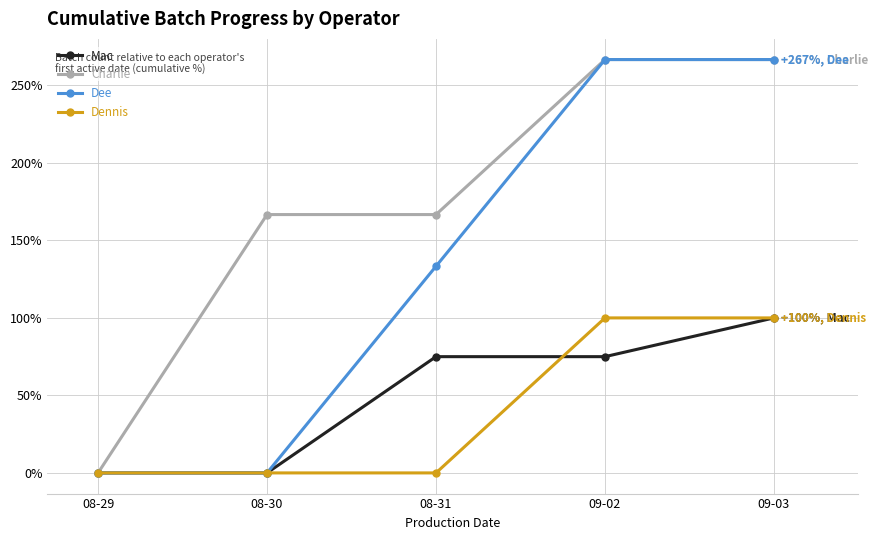

What is the greatest value displayed?

266.7